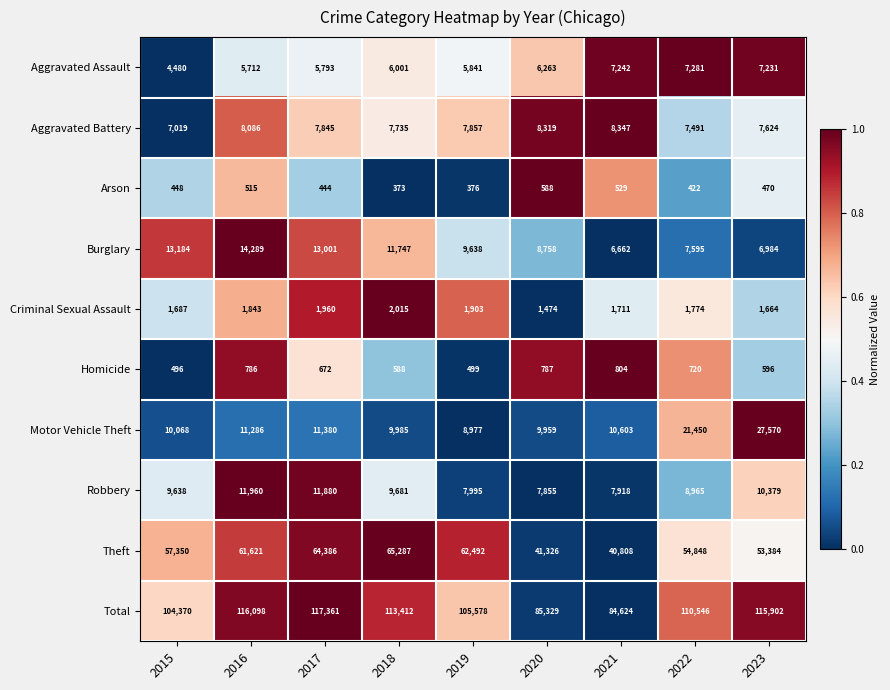

What is the sum of all Criminal Sexual Assault values?

16031